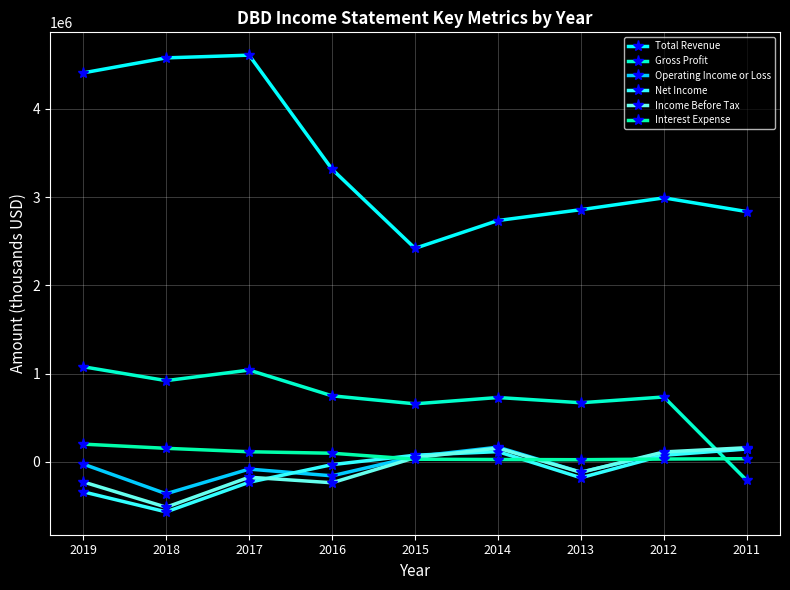

Does the chart have visible grid lines?

Yes